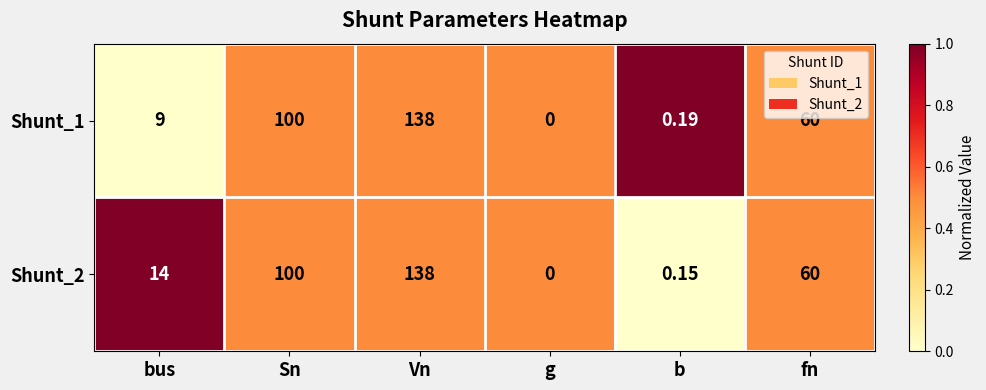

Where does the Shunt_1 series first go above 60?

Sn